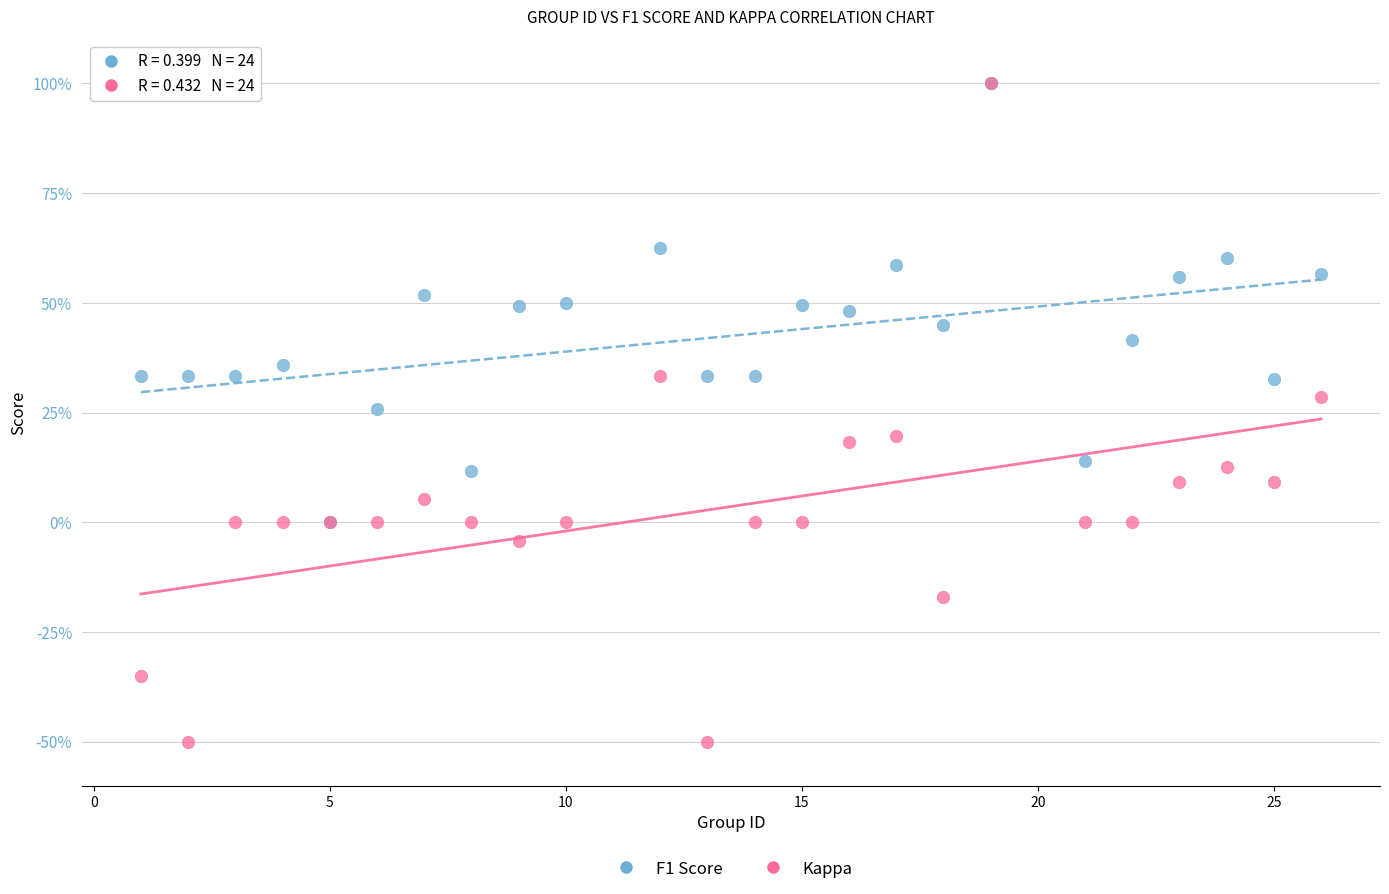

What are all the series names shown in the legend?

F1 Score, Kappa